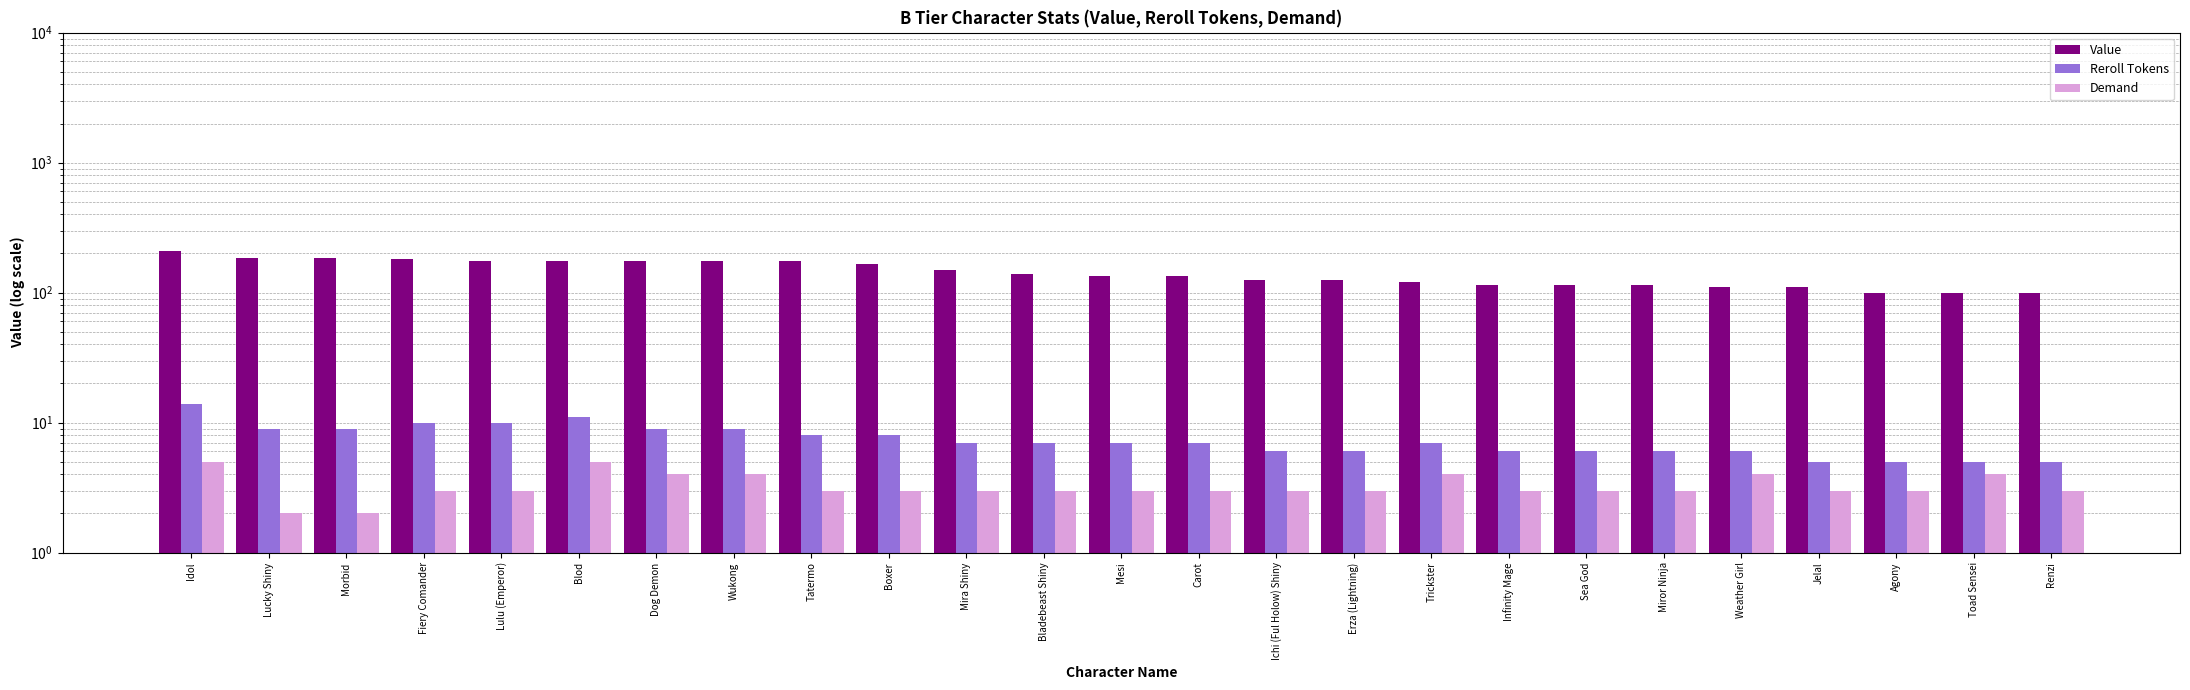

What is the average value of the Value series?

144